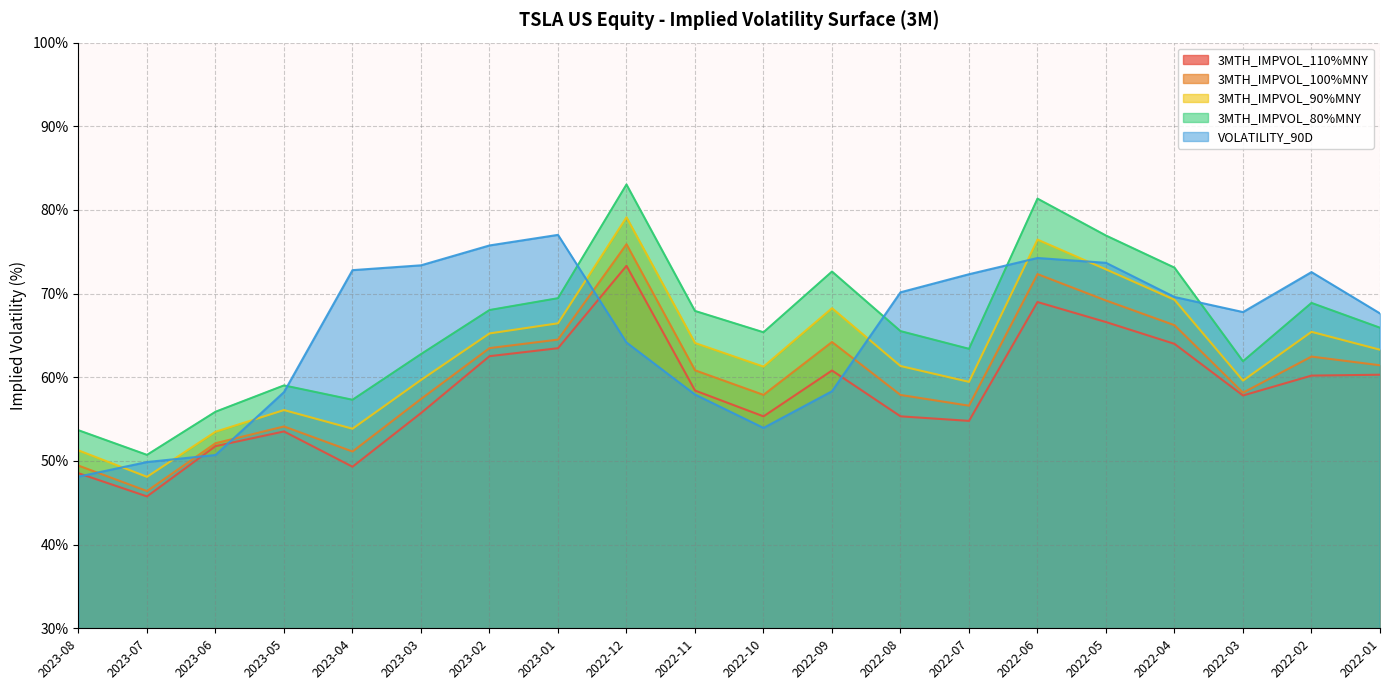

Is it true that 3MTH_IMPVOL_100%MNY equals 69.2 at 2022-05?

True